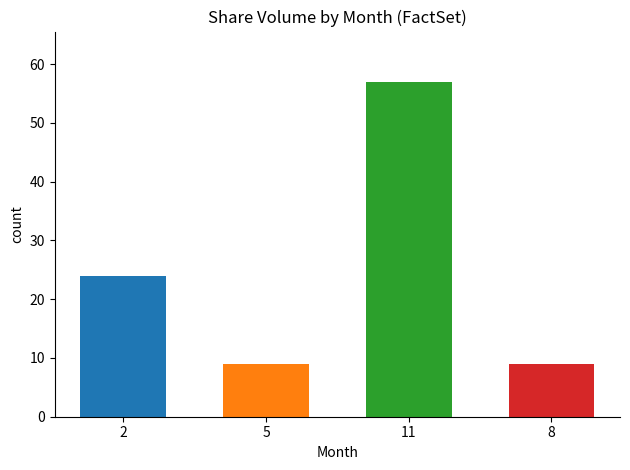

What is the change in value from 5 to 11?

+48